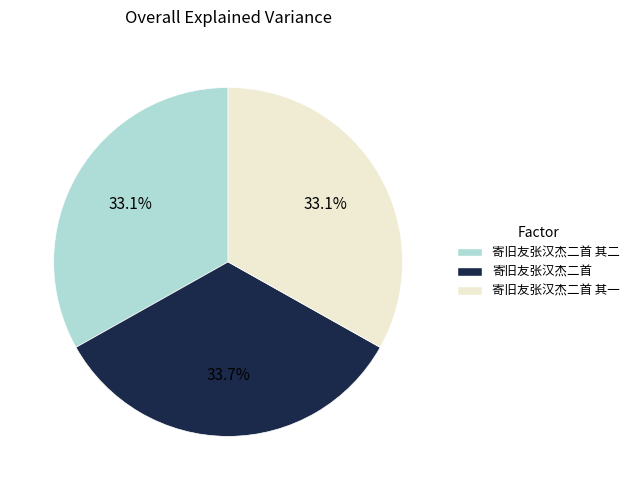

What percentage is the 寄旧友张汉杰二首 其一 slice, to the nearest percent?

33%